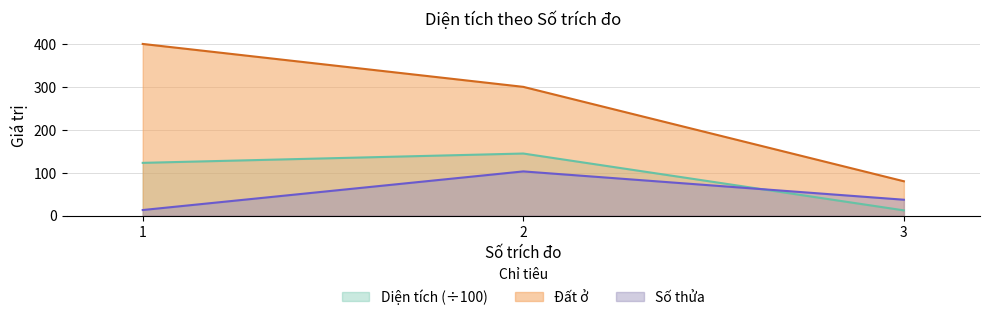

Reading left to right, list all the values displayed in this chart.

Số thửa: 13.0	103.0	37.0
Diện tích: 122.9	144.7	12.2
Đất ở: 400.0	300.0	80.0